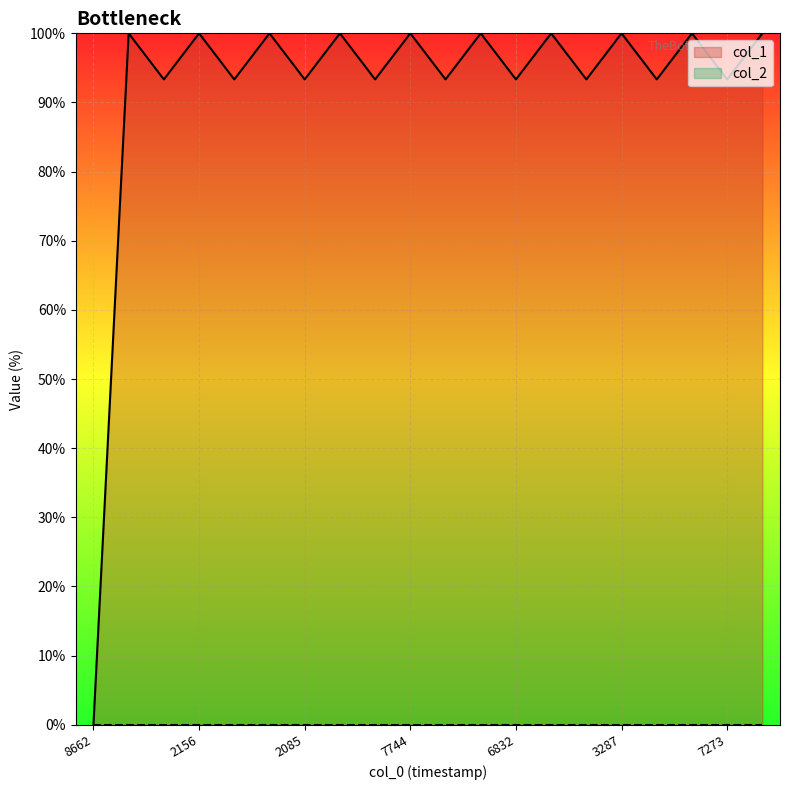

True or false: the data shows 36.5 at 1496172085.

False